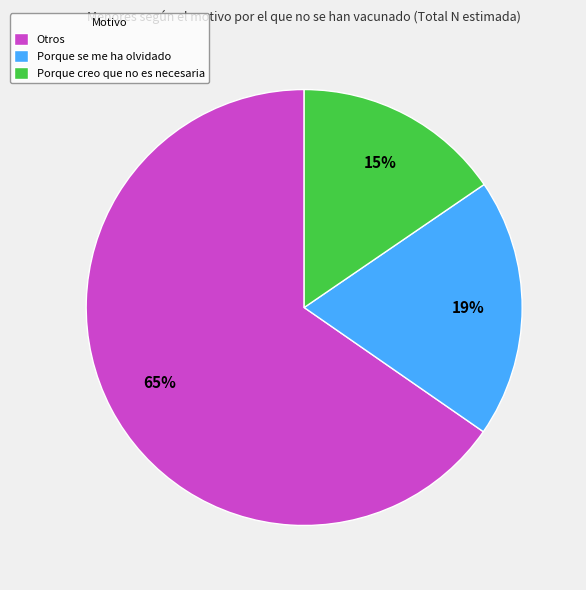

Approximately how many times larger is the value at Porque creo que no es necesaria compared to Porque se me ha olvidado?

0.8